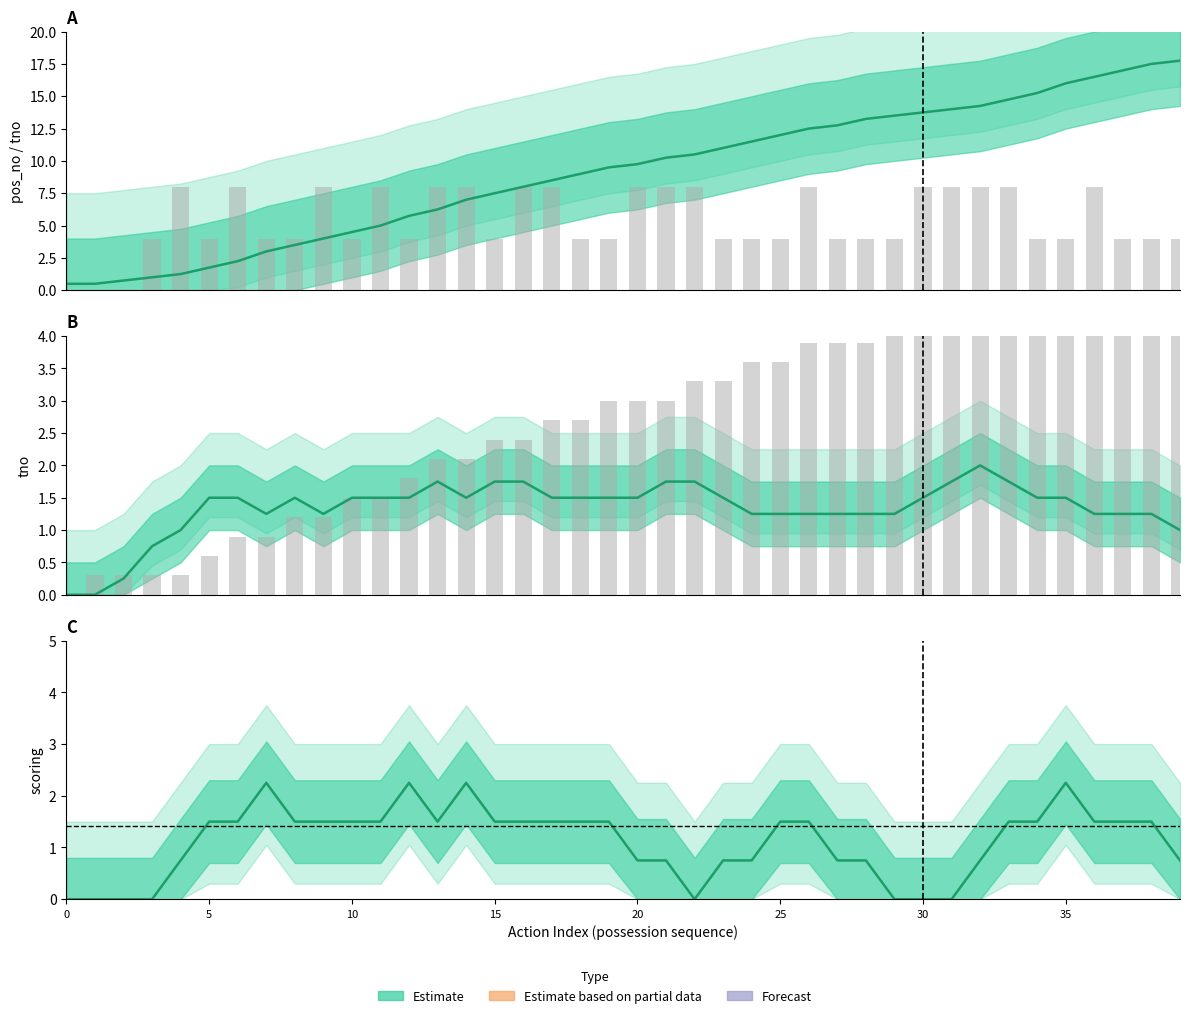

At how many categories does at least one series exceed 7?

31